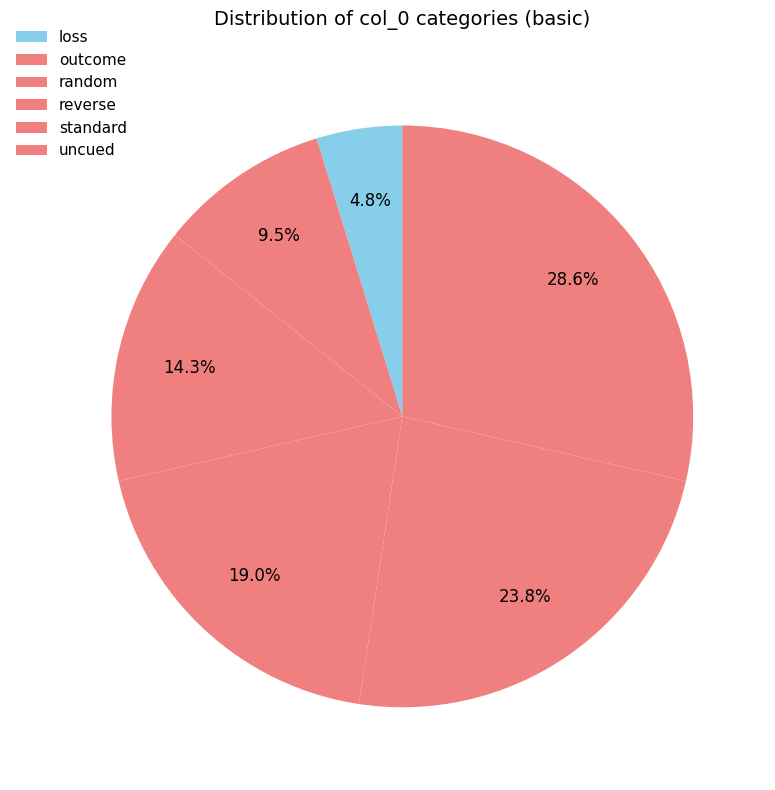

How many segments does this pie chart have?

6